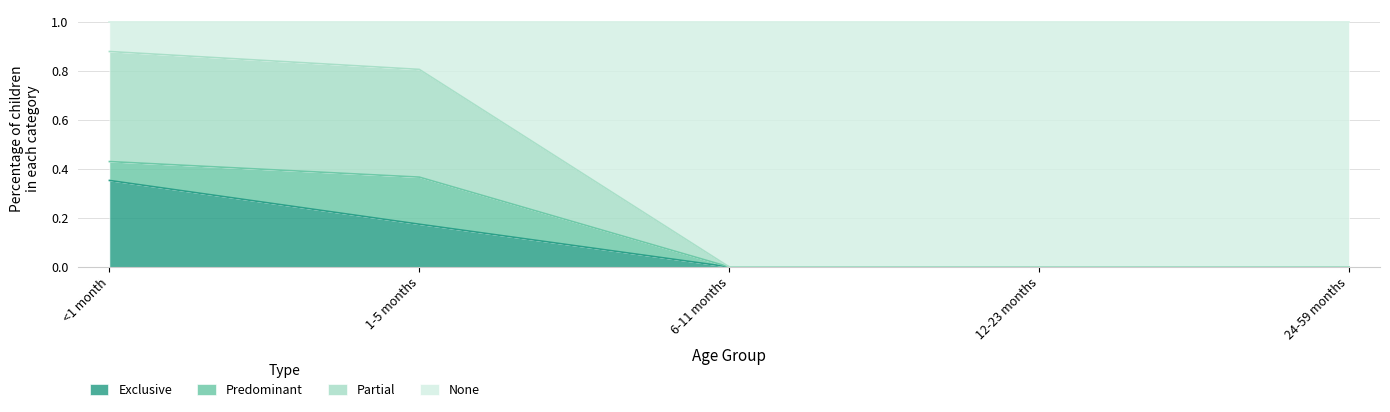

Which category has the highest value in the Exclusive series?

<1 month